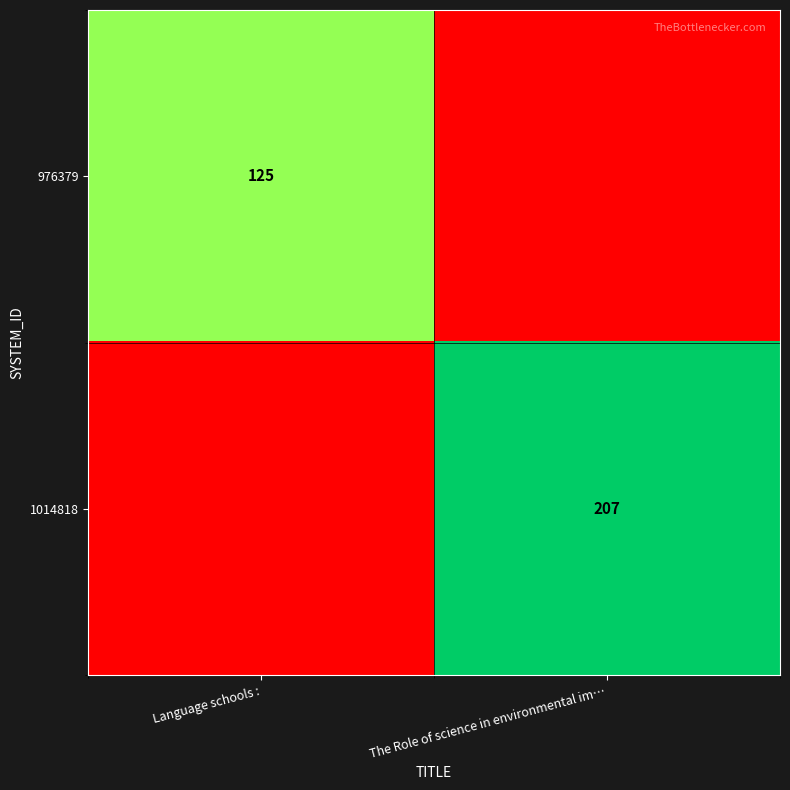

What is the spread (max minus min) of values at Language schools :?

125